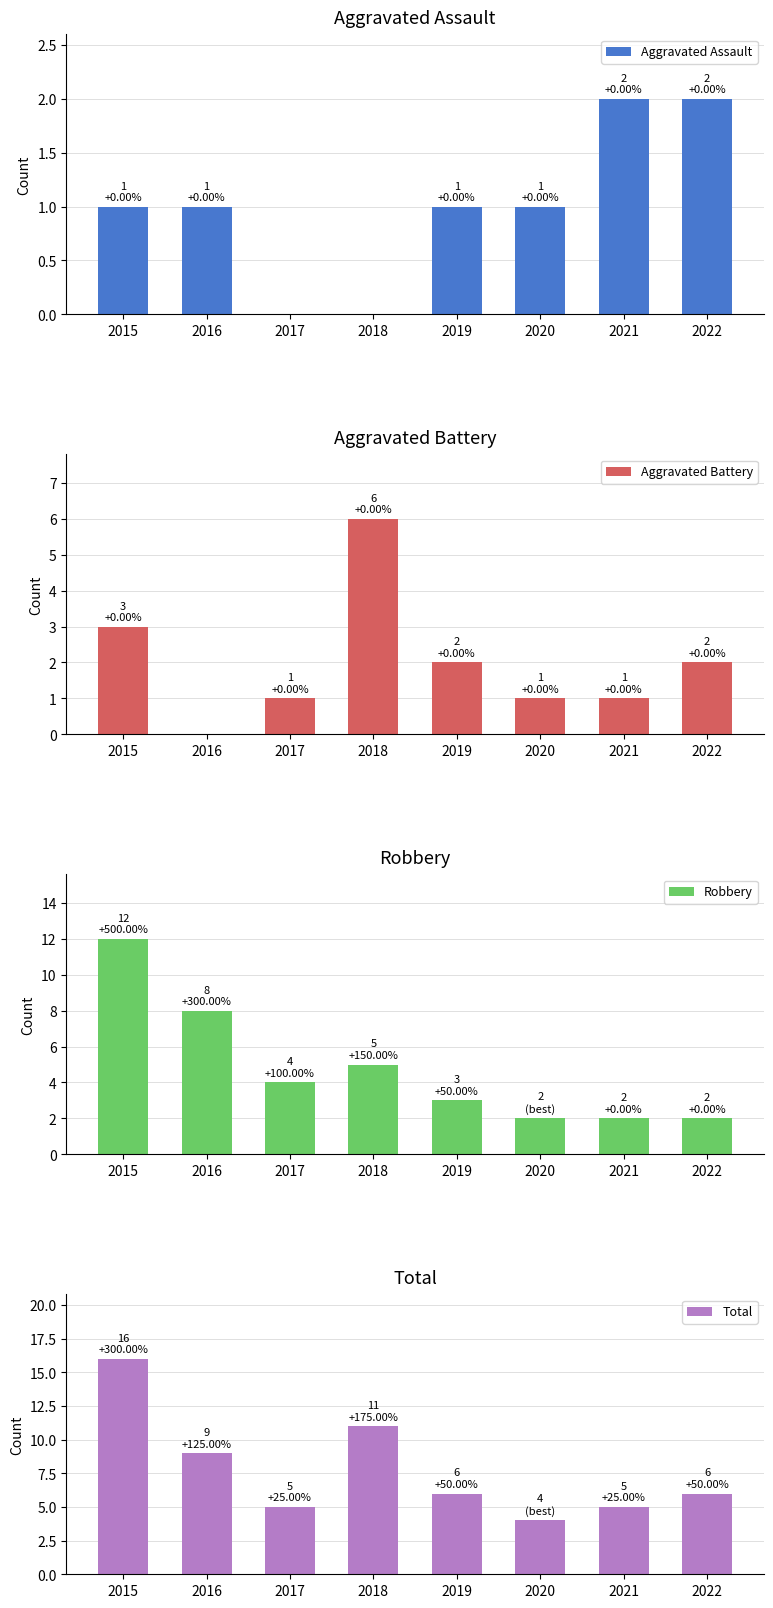

What is the spread (max minus min) of values at 2016?

9